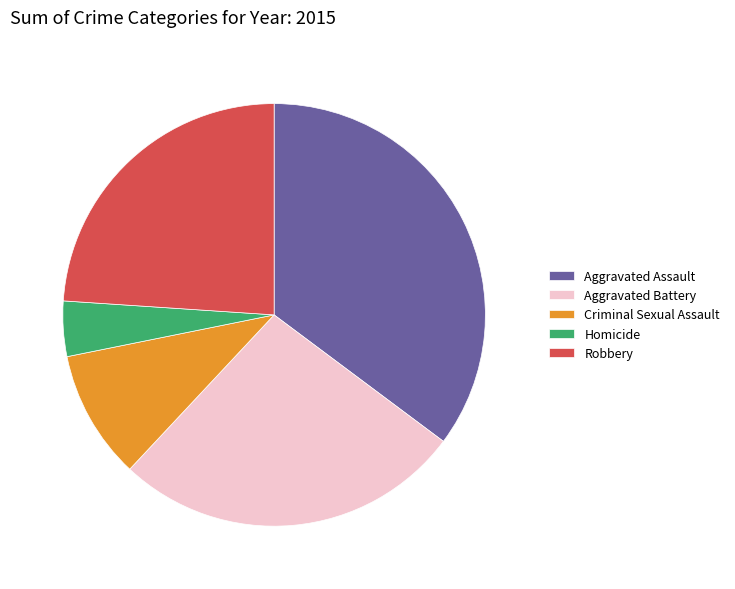

Which slice is the smallest?

Homicide